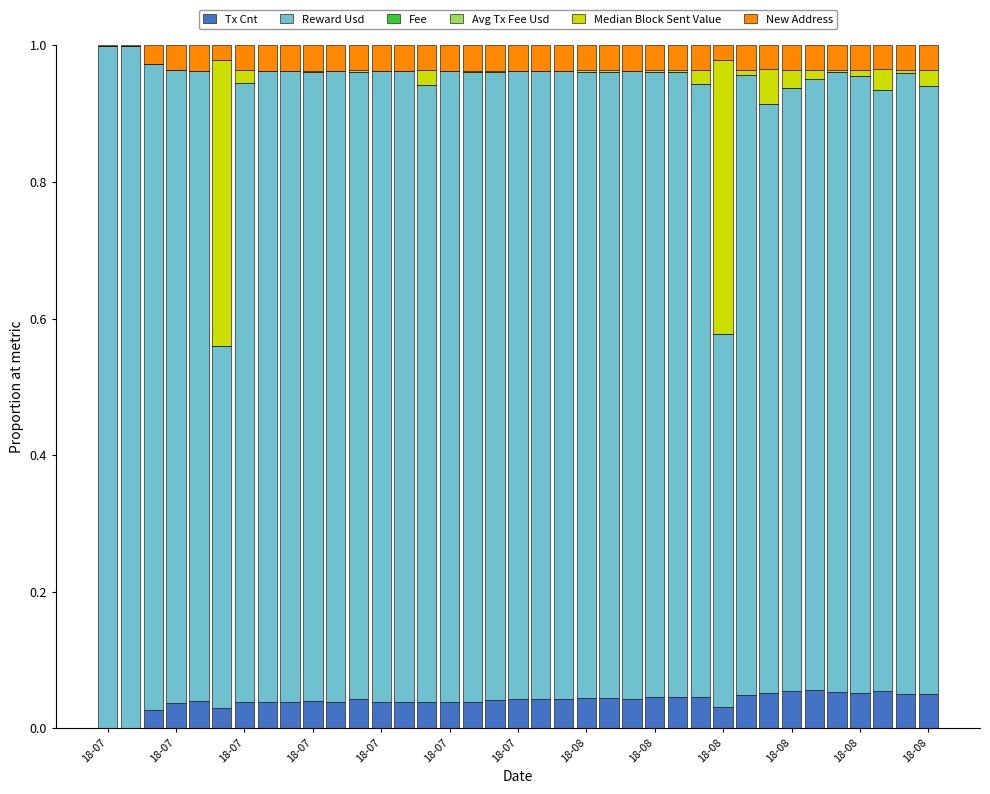

How many distinct data groups are displayed?

6